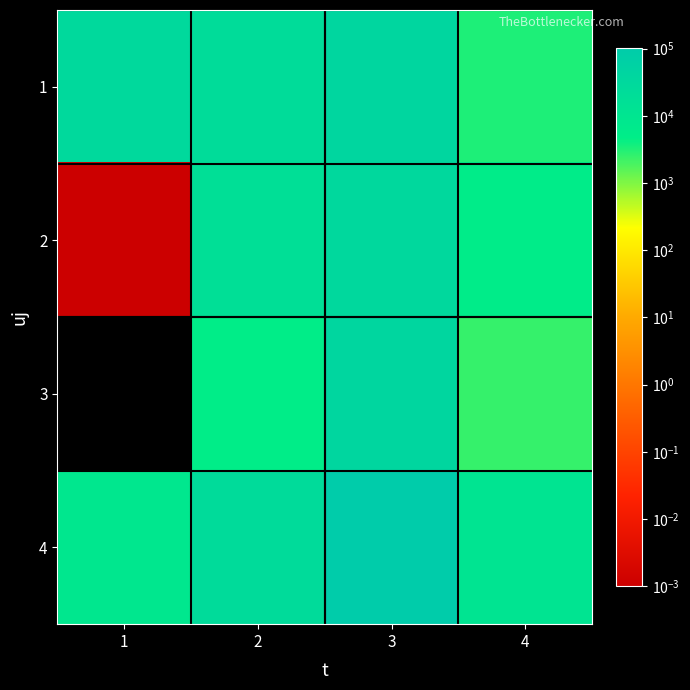

Between 4 and 3, which is larger?

3